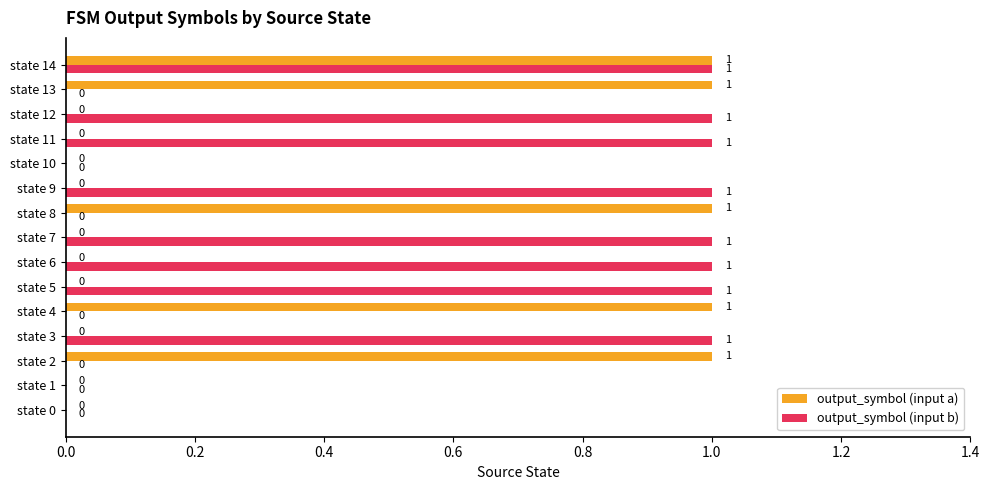

What is the greatest value displayed?

1